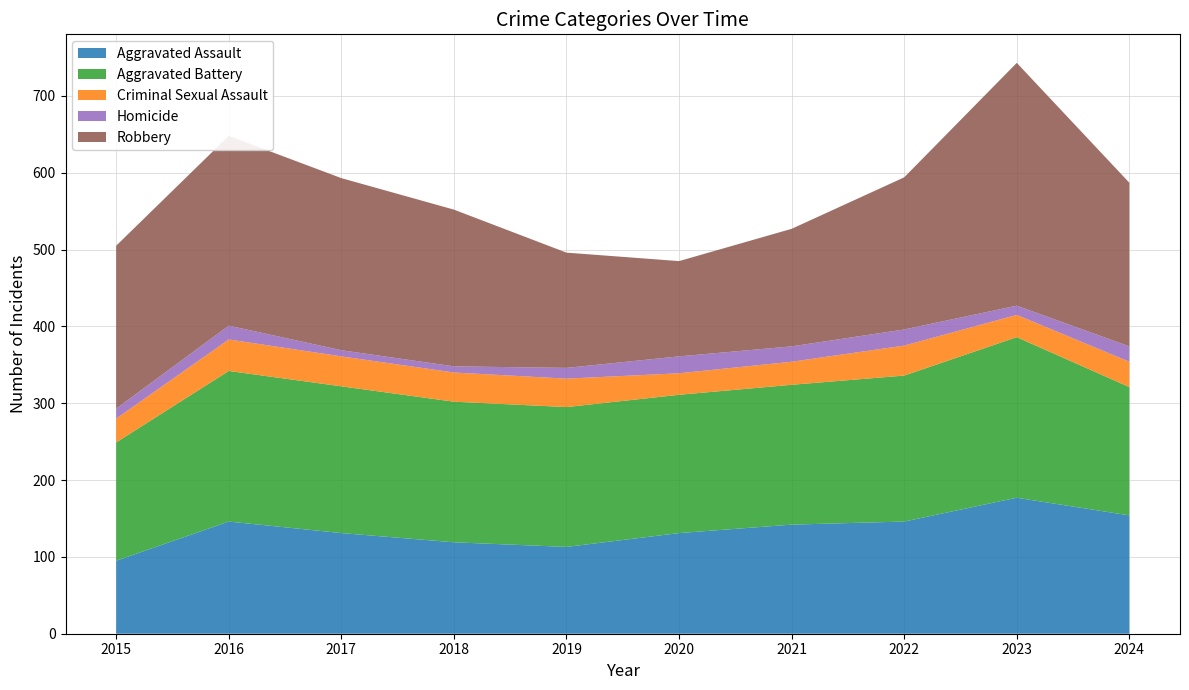

Reading left to right, extract all data points from this chart.

Aggravated Assault: 95	146	131	119	113	131	142	146	177	154
Aggravated Battery: 154	196	191	183	182	180	182	190	209	167
Criminal Sexual Assault: 31	41	39	38	37	28	30	39	29	33
Homicide: 13	18	8	8	14	22	20	21	12	20
Robbery: 212	247	224	204	150	124	153	198	316	213